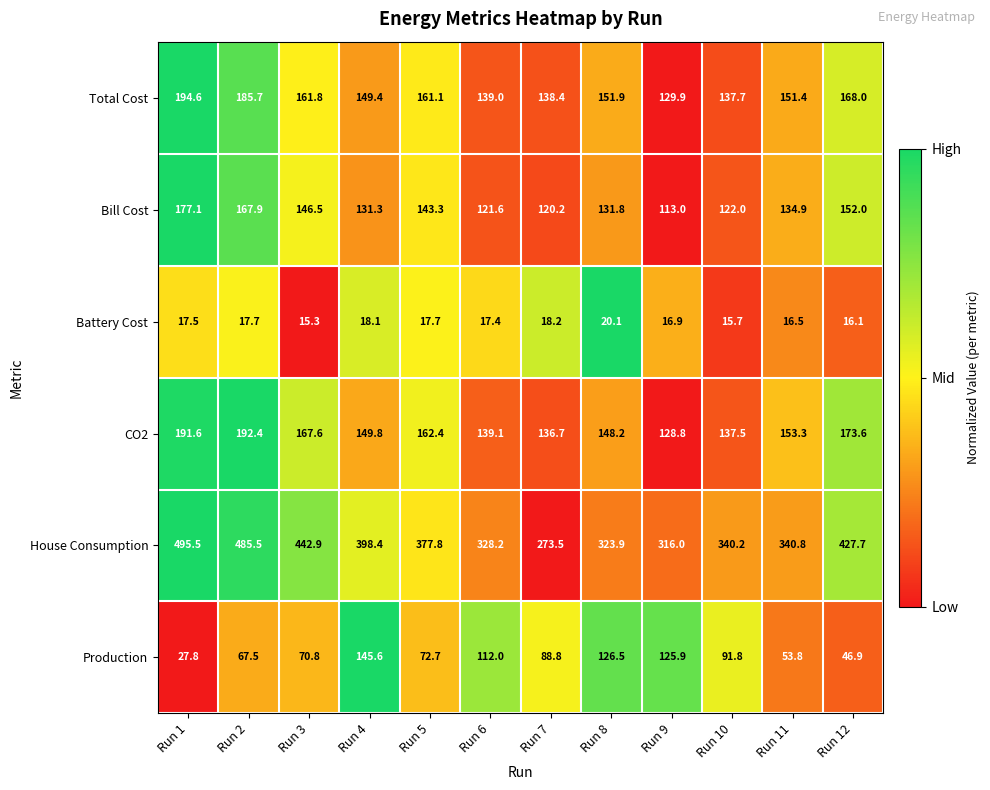

At which category does the chart reach its minimum across all series?

Run 3